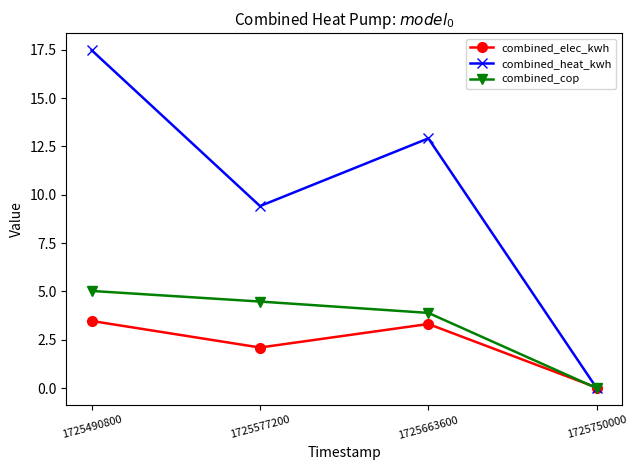

At how many categories does at least one series exceed 3?

3